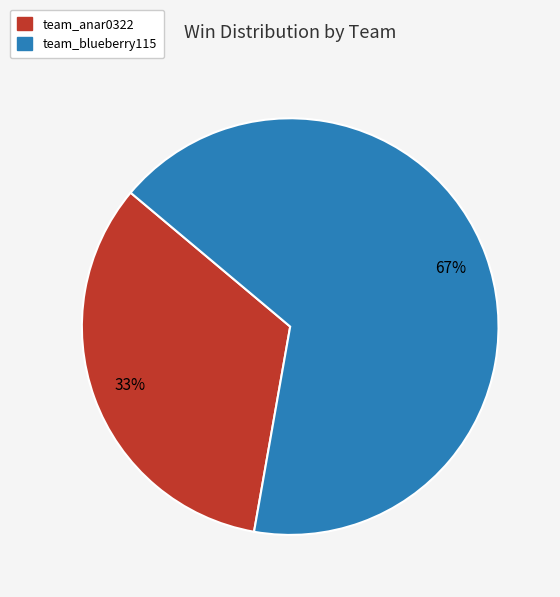

Which category has the biggest portion of the pie?

team_blueberry115